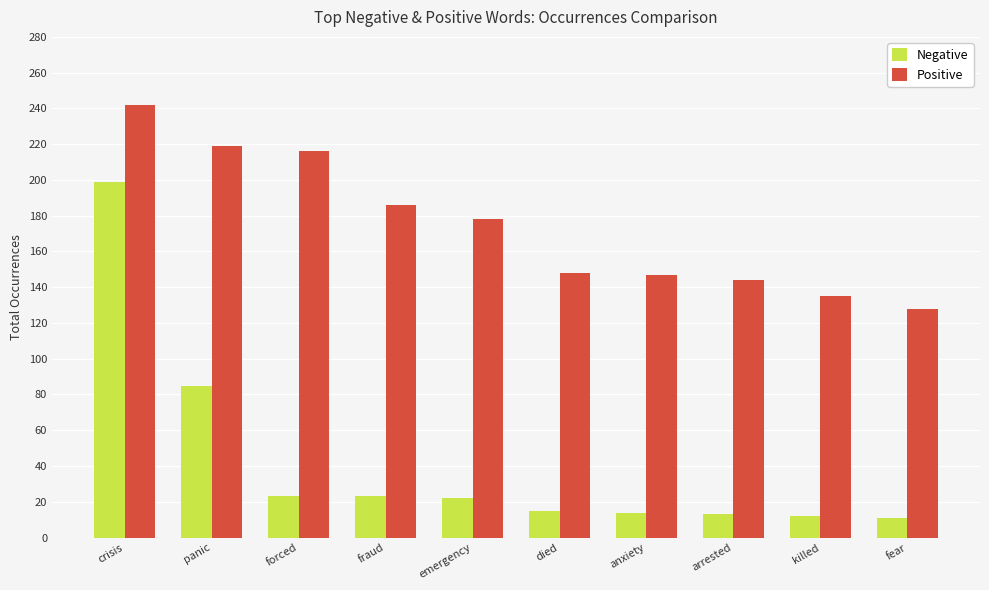

What is the maximum value for Positive?

242